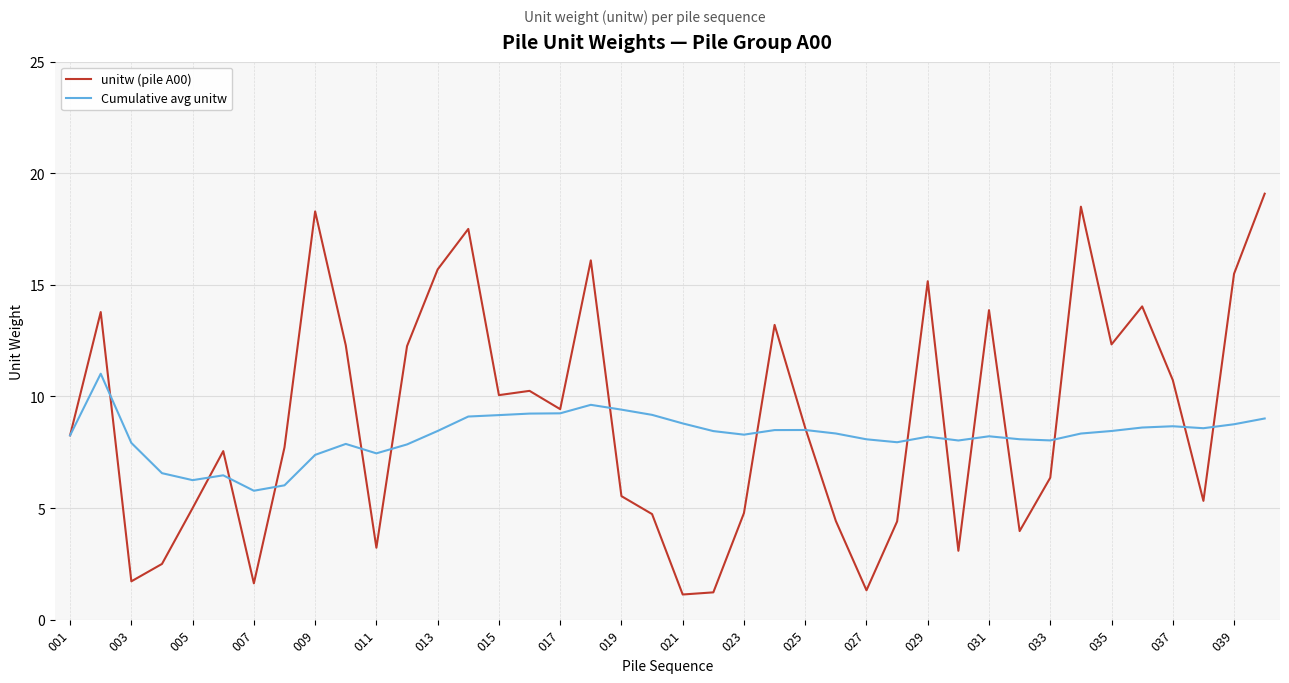

True or false: Cumulative avg unitw has more than 2 points higher than both neighbors.

True